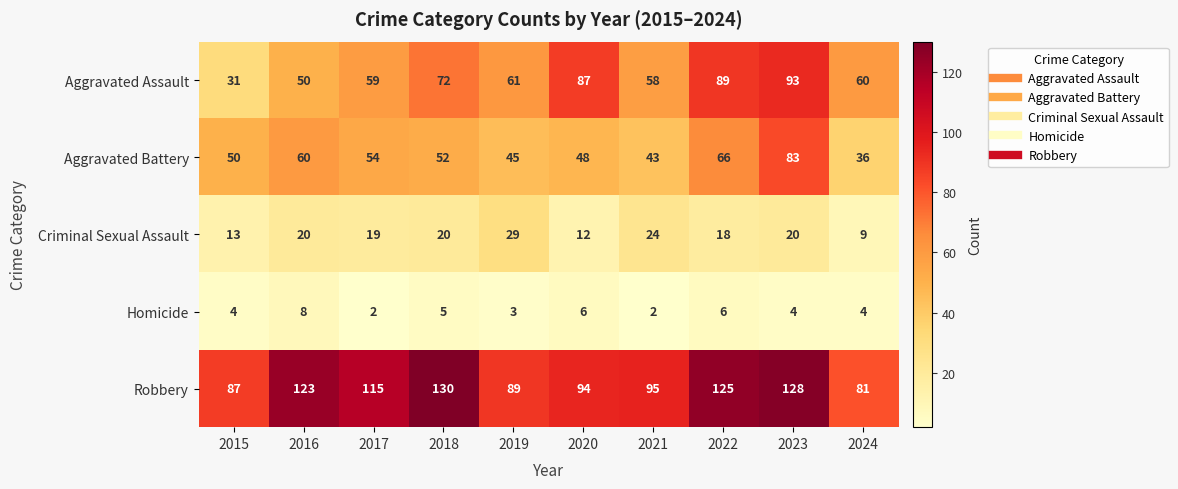

At which label is Homicide closest to 5?

2018